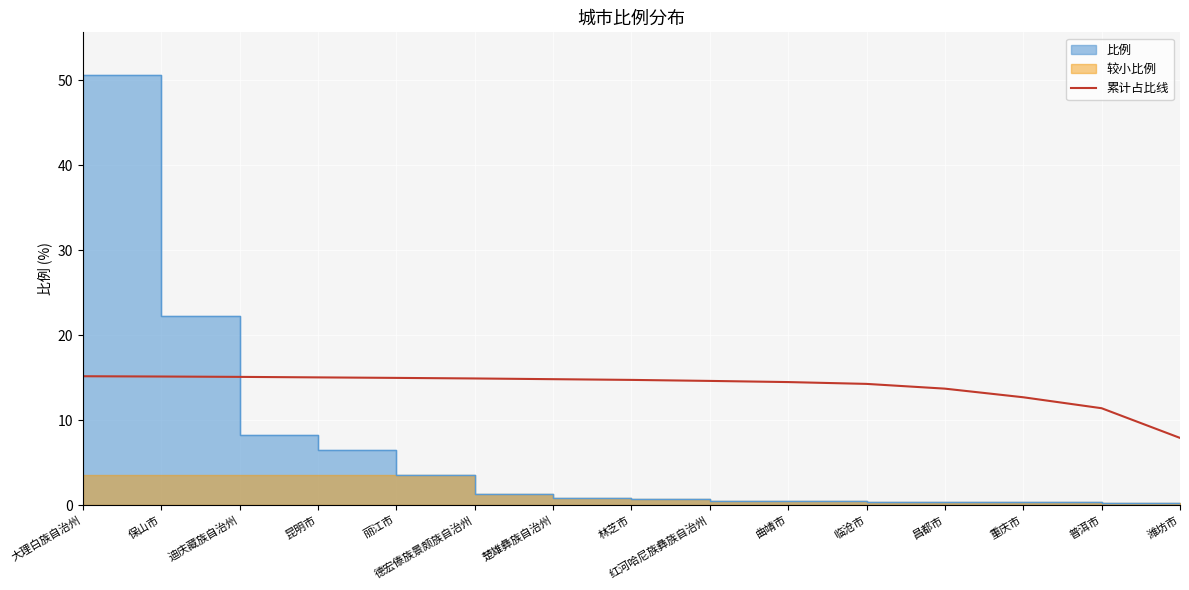

Which has a higher value, 德宏傣族景颇族自治州 or 昌都市?

德宏傣族景颇族自治州